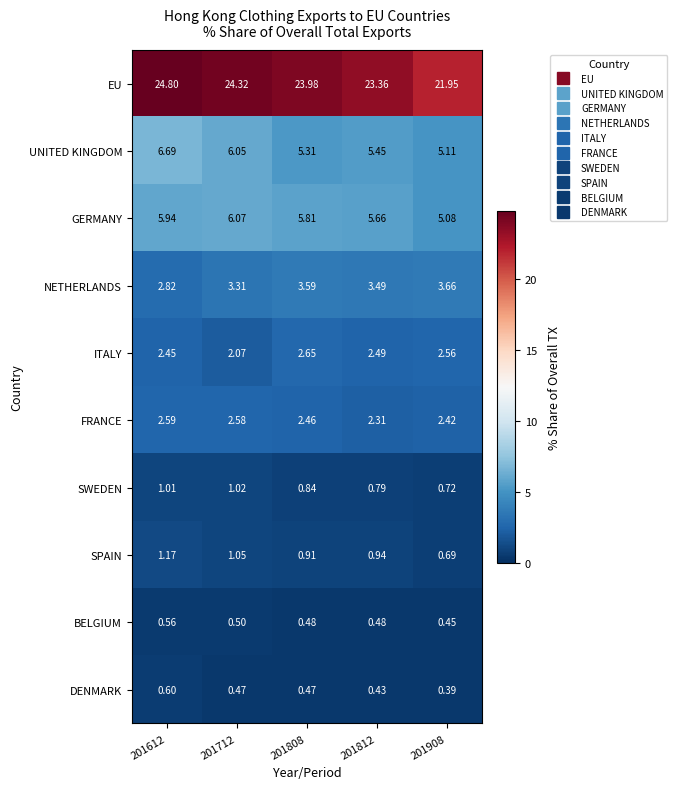

Which series has the largest range (max minus min)?

EU